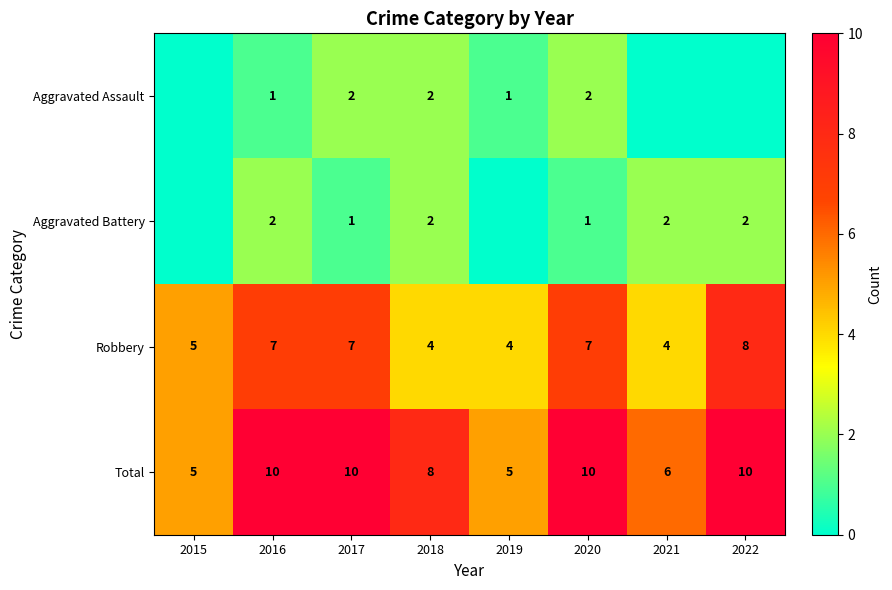

What is the total value across all series at 2015?

10